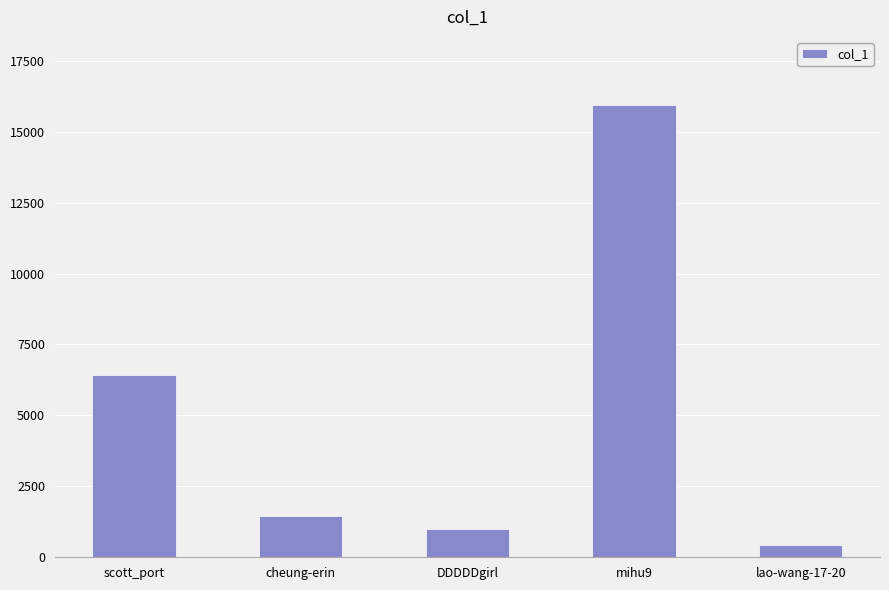

What is the ratio of the value at mihu9 to the value at DDDDDgirl?

15.9